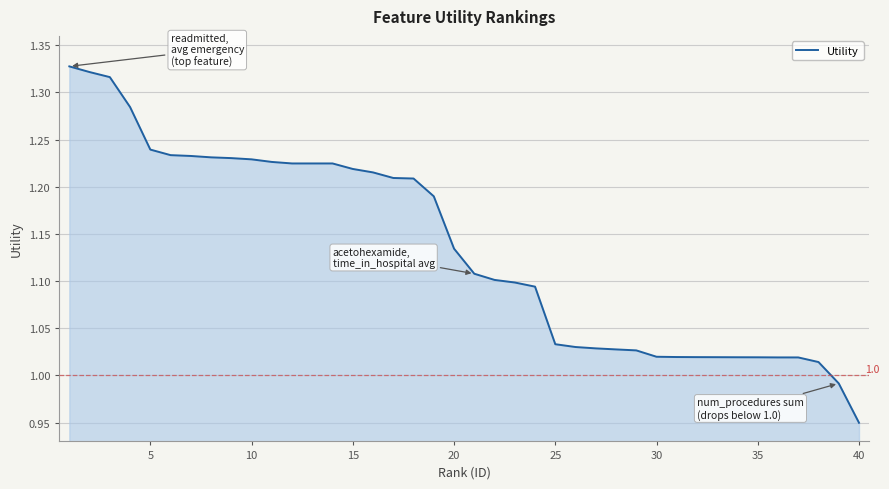

At which category does the chart reach its minimum across all series?

40